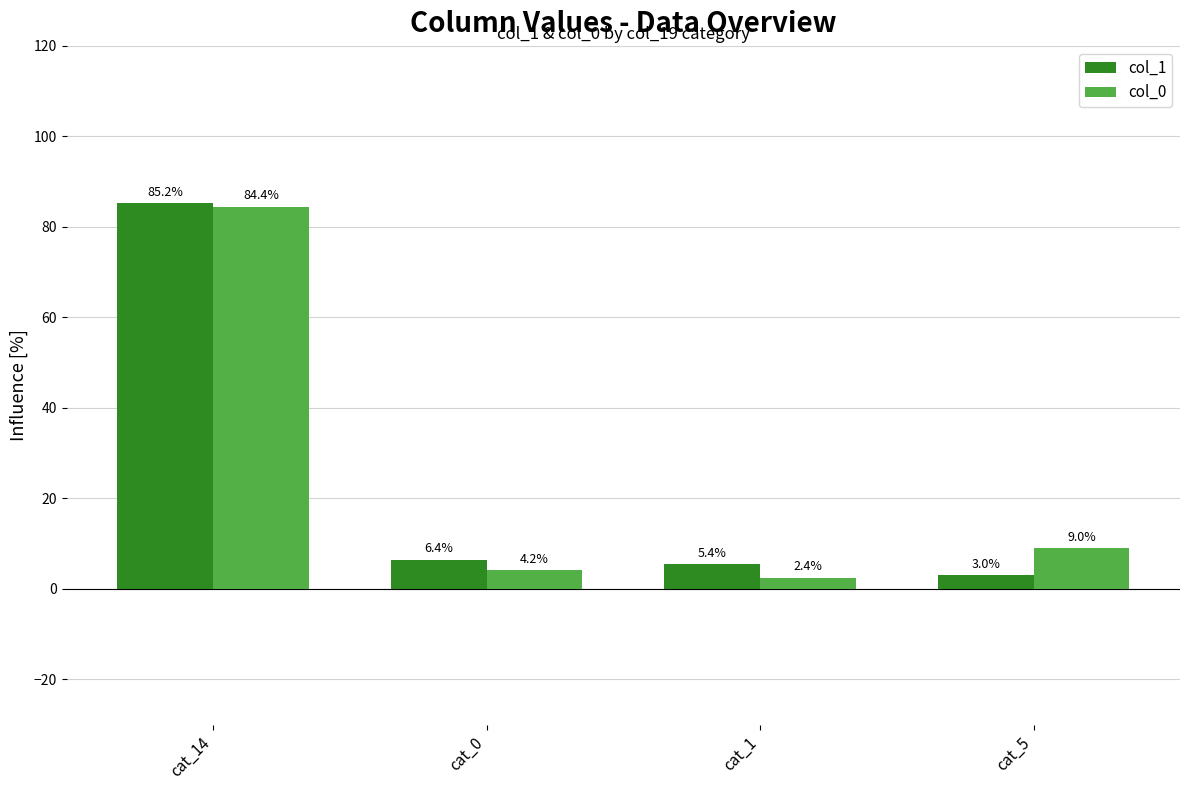

What are all the series names shown in the legend?

col_1, col_0